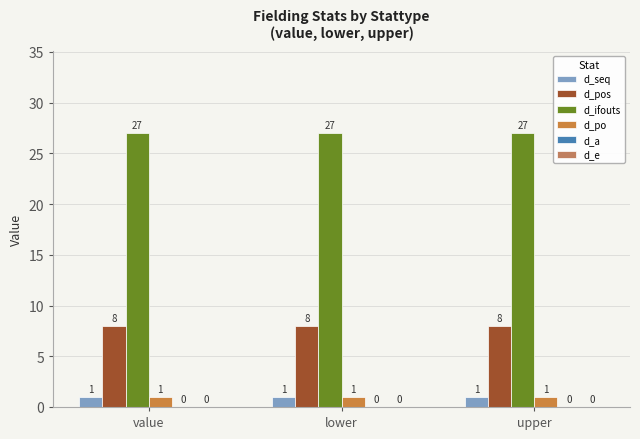

What is the spread (max minus min) of values at lower?

26